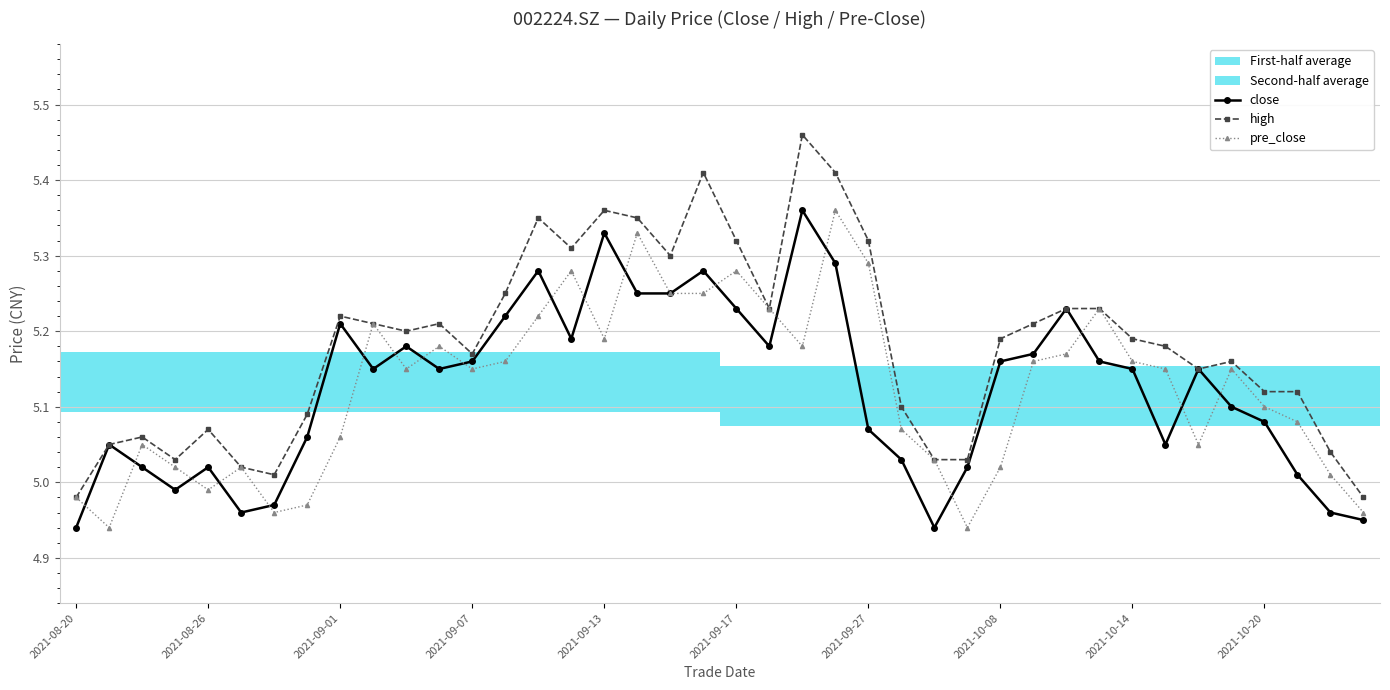

What is the difference between the maximum and second lowest values in the close series?

0.4